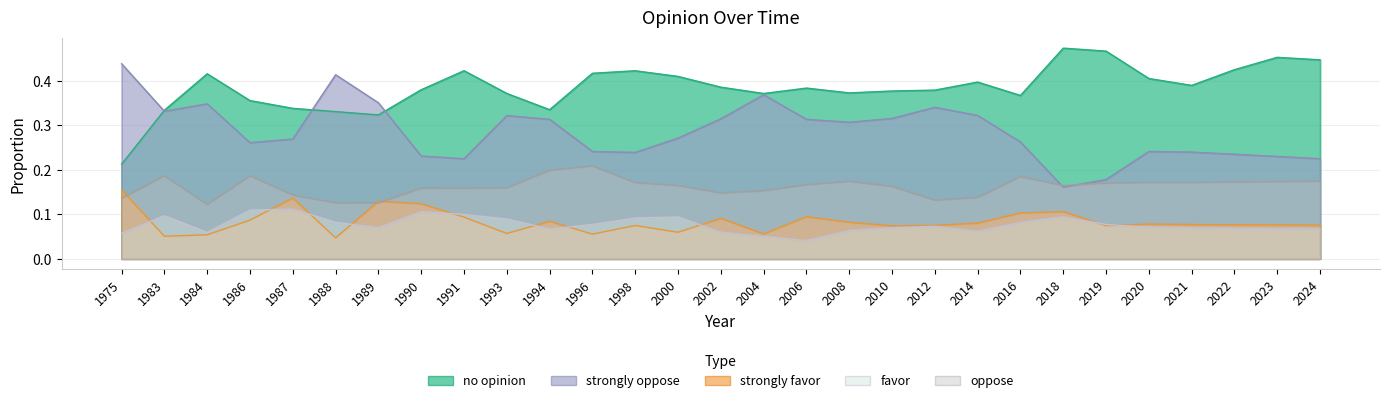

What are all the series names shown in the legend?

no opinion, strongly oppose, strongly favor, favor, oppose